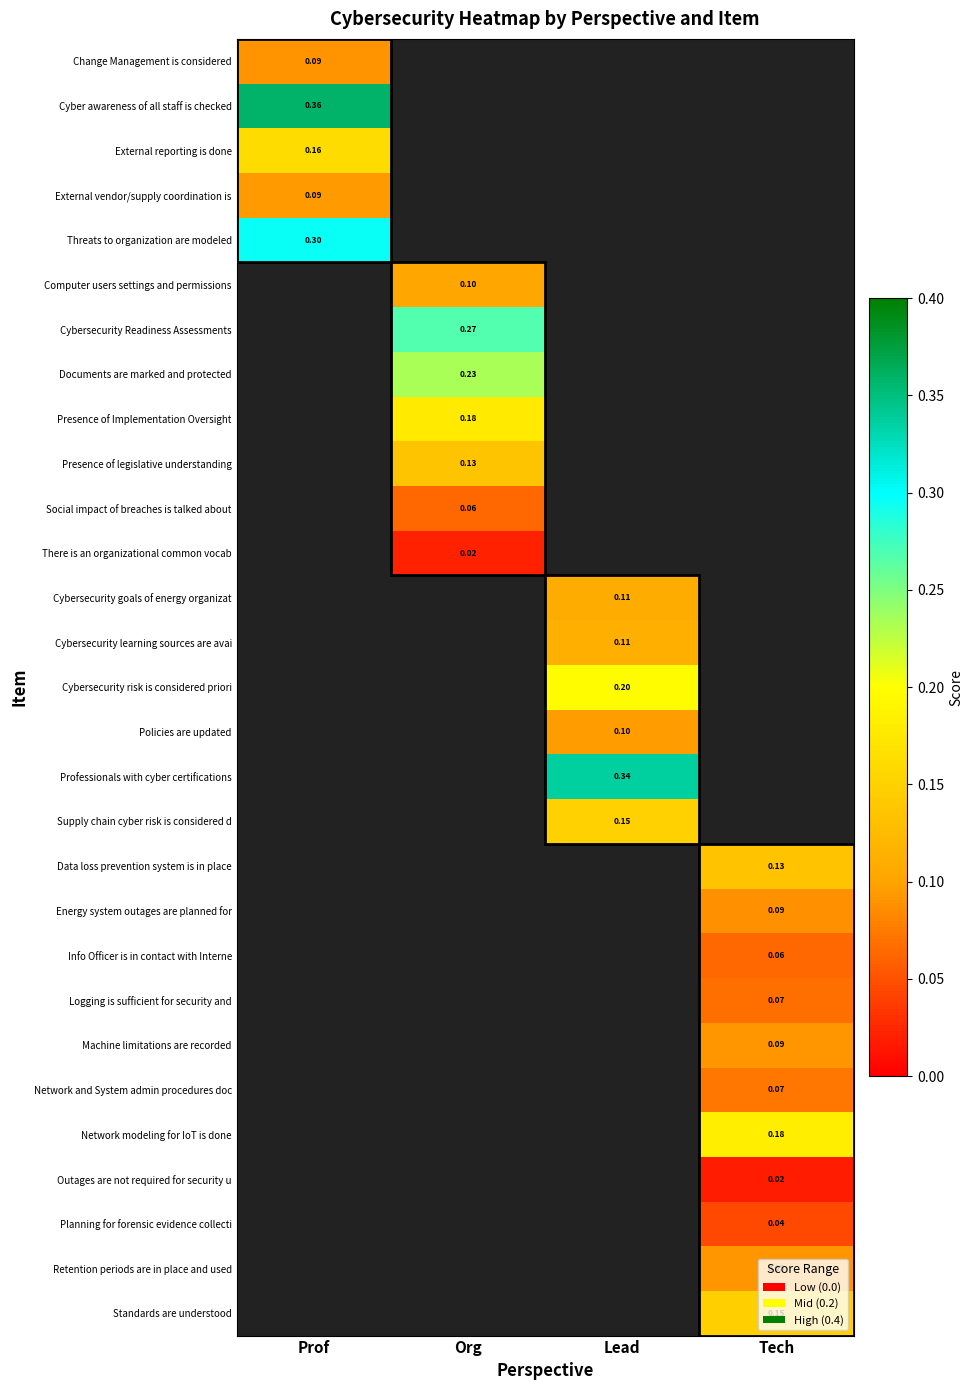

Is the value of Cybersecurity learning sources are avai at Lead greater than the value of Policies are updated at Lead?

Yes